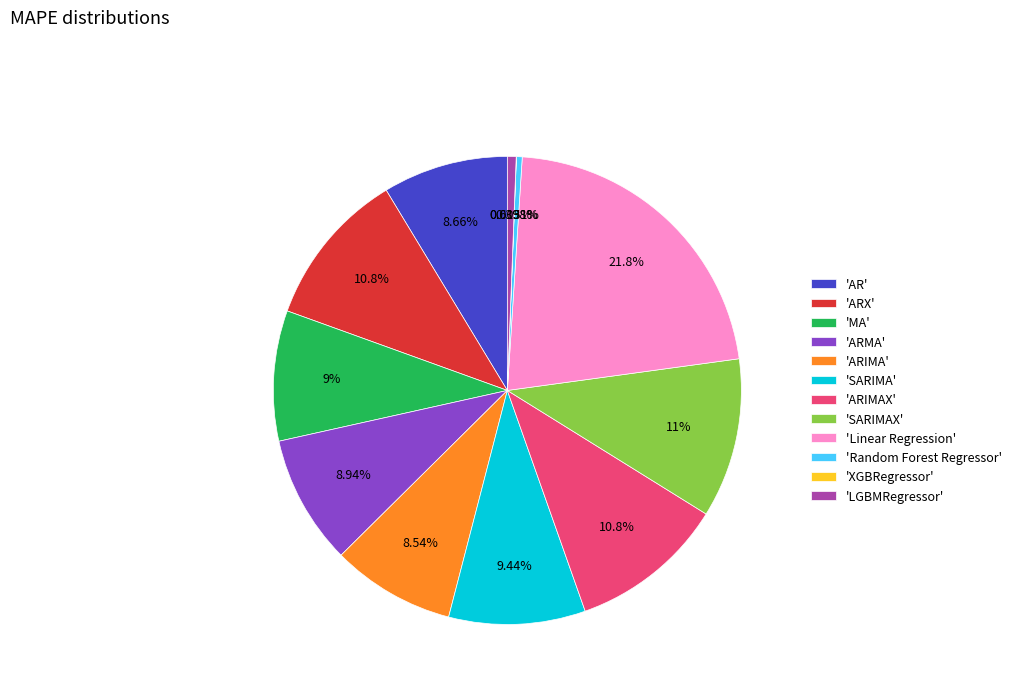

What is the ratio of the value at 'MA' to the value at 'ARX'?

0.8